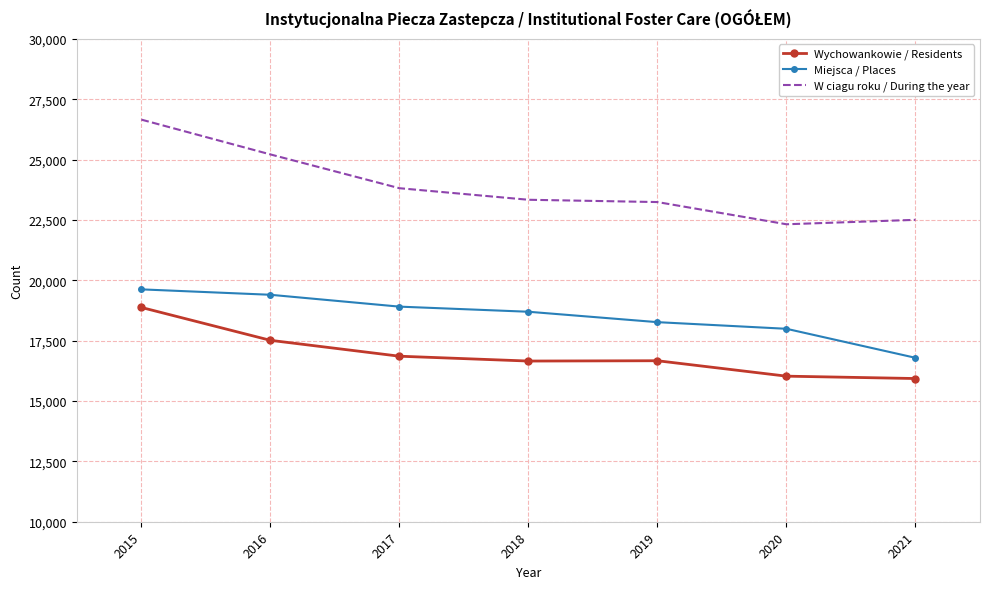

At which category is the sum across all series the highest?

2015